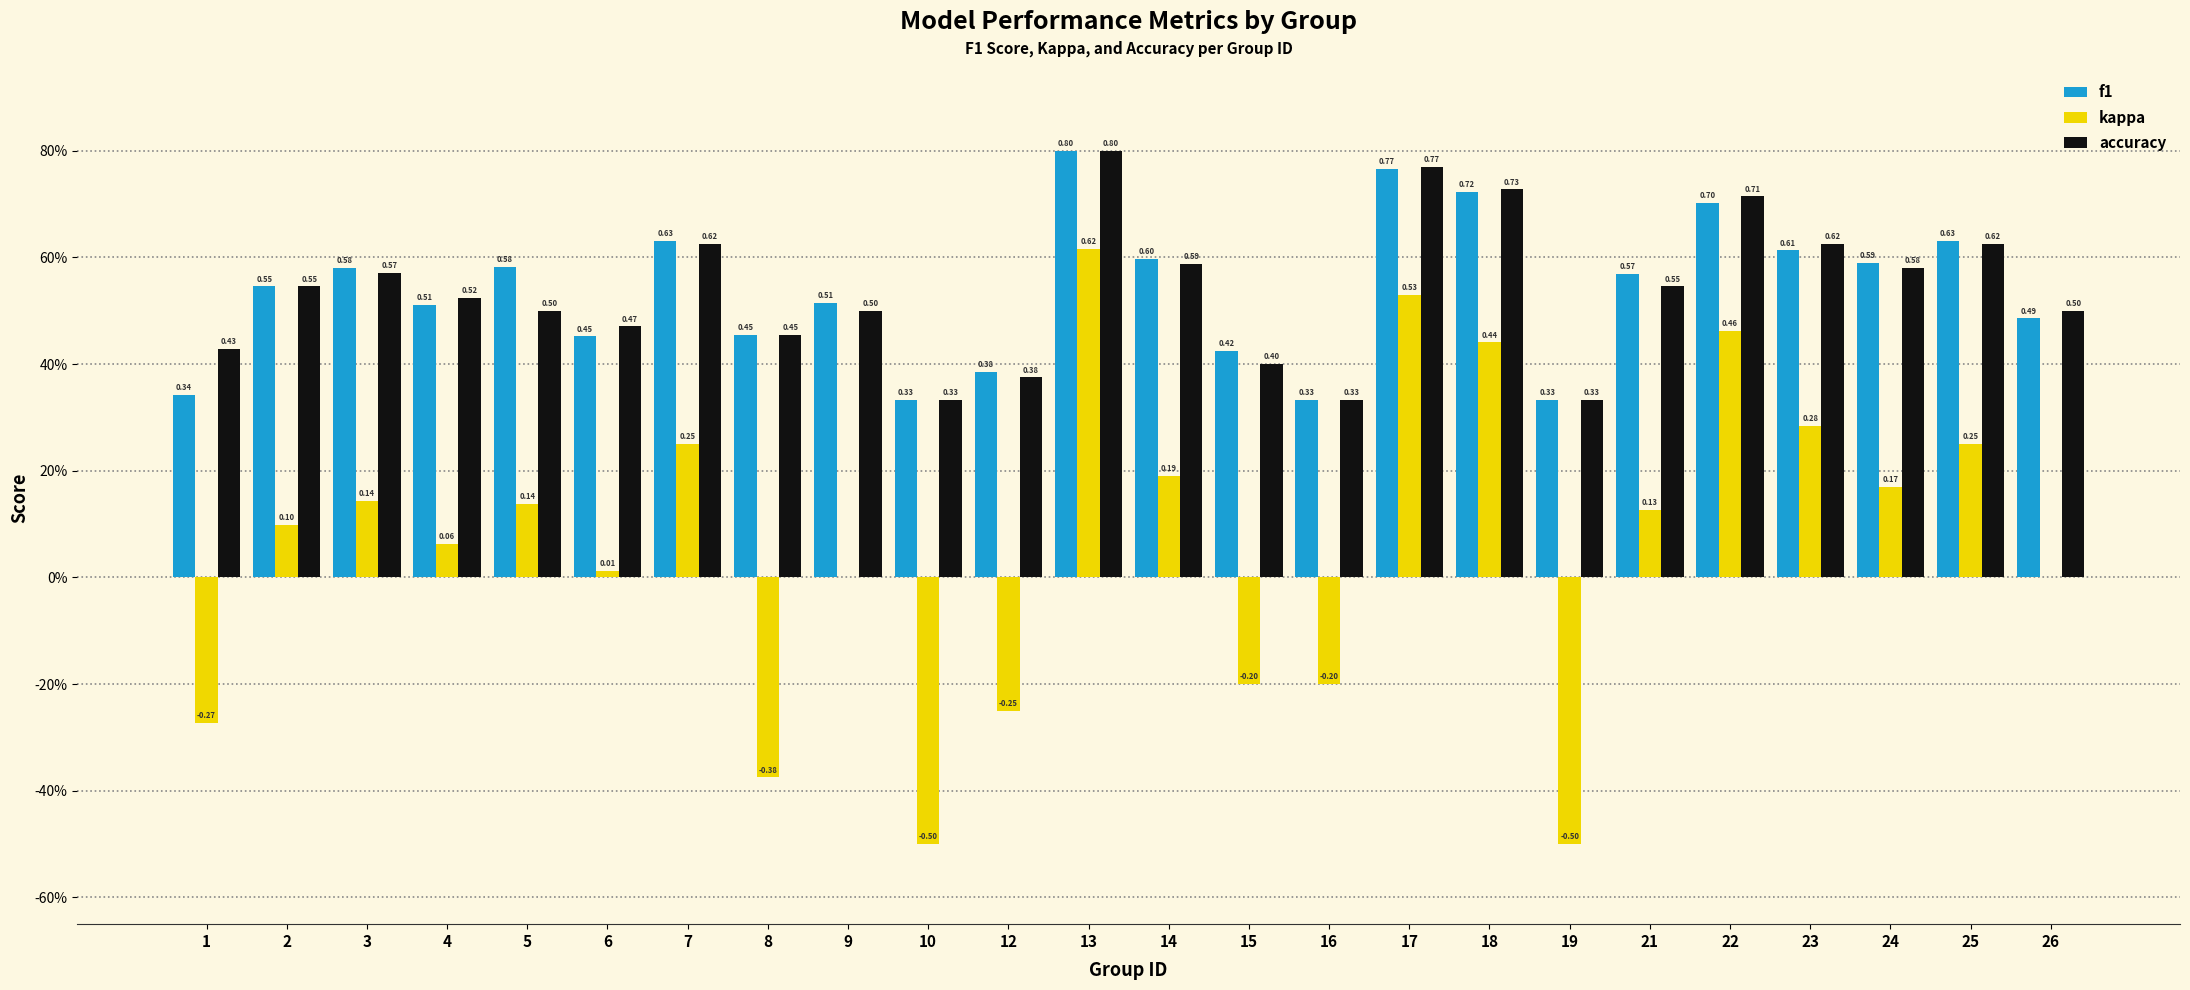

Are the bars horizontal?

No